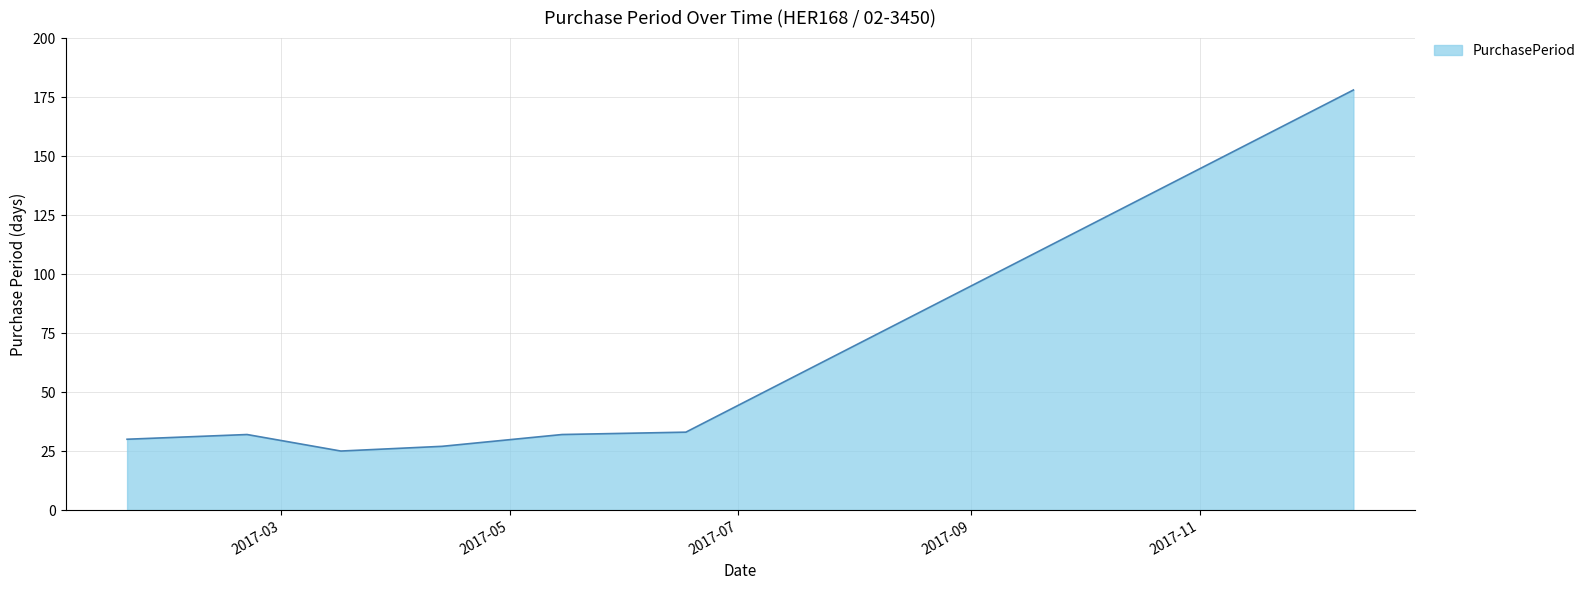

What is the sum of all values?

357